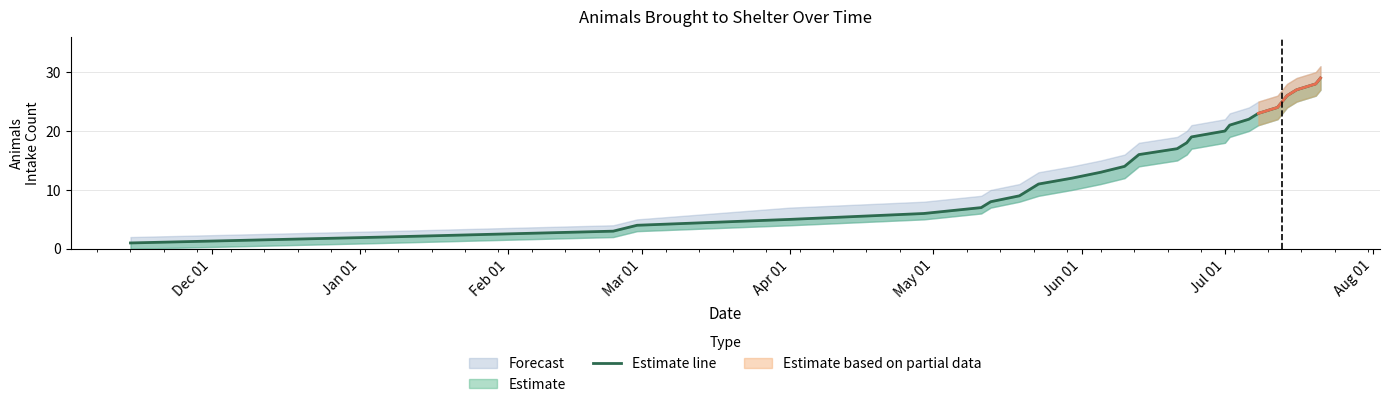

What is the value of the 26th point from the left?

28